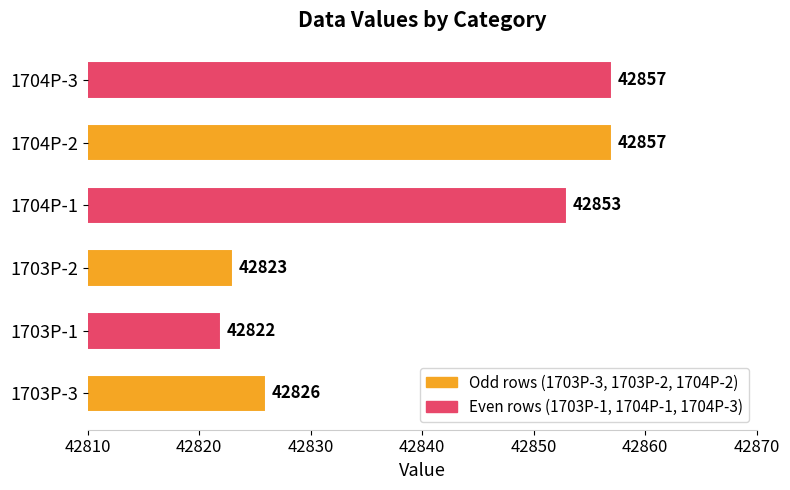

At which category does the chart reach its minimum across all series?

1703P-1